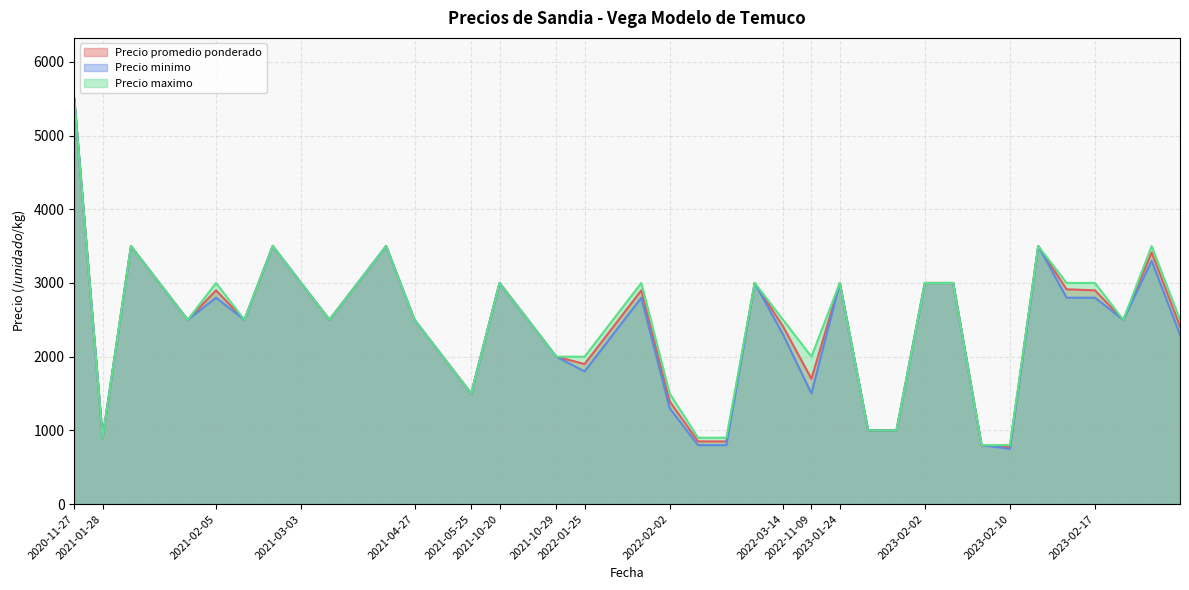

Reading left to right, list all the values displayed in this chart.

Precio promedio ponderado: 2020-11-27=5500	2021-01-28=900	2021-01-28=3500	2021-01-28=3000	2021-01-28=2500	2021-02-05=2900	2021-02-05=2500	2021-02-05=3500	2021-03-03=3500	2021-03-03=3000	2021-03-03=2500	2021-03-03=3000	2021-04-27=2500	2021-04-27=2000	2021-05-25=1500	2021-10-20=3000	2021-10-20=2500	2021-10-29=2000	2022-01-25=2900	2022-01-25=2400	2022-01-25=1900	2022-02-02=1394	2022-02-02=850	2022-02-02=850	2022-02-02=3000	2022-03-14=2409	2022-11-09=1700	2023-01-24=1000	2023-01-24=3000	2023-01-24=1000	2023-02-02=3000	2023-02-02=3000	2023-02-02=800	2023-02-10=770	2023-02-10=3500	2023-02-10=2914	2023-02-17=2500	2023-02-17=3414	2023-02-17=2900	2023-02-17=2411
Precio minimo: 2020-11-27=5500	2021-01-28=900	2021-01-28=3500	2021-01-28=3000	2021-01-28=2500	2021-02-05=2800	2021-02-05=2500	2021-02-05=3500	2021-03-03=3500	2021-03-03=3000	2021-03-03=2500	2021-03-03=3000	2021-04-27=2500	2021-04-27=2000	2021-05-25=1500	2021-10-20=3000	2021-10-20=2500	2021-10-29=2000	2022-01-25=2800	2022-01-25=2300	2022-01-25=1800	2022-02-02=1300	2022-02-02=800	2022-02-02=800	2022-02-02=3000	2022-03-14=2300	2022-11-09=1500	2023-01-24=1000	2023-01-24=3000	2023-01-24=1000	2023-02-02=3000	2023-02-02=3000	2023-02-02=800	2023-02-10=750	2023-02-10=3500	2023-02-10=2800	2023-02-17=2500	2023-02-17=3300	2023-02-17=2800	2023-02-17=2300
Precio maximo: 2020-11-27=5500	2021-01-28=900	2021-01-28=3500	2021-01-28=3000	2021-01-28=2500	2021-02-05=3000	2021-02-05=2500	2021-02-05=3500	2021-03-03=3500	2021-03-03=3000	2021-03-03=2500	2021-03-03=3000	2021-04-27=2500	2021-04-27=2000	2021-05-25=1500	2021-10-20=3000	2021-10-20=2500	2021-10-29=2000	2022-01-25=3000	2022-01-25=2500	2022-01-25=2000	2022-02-02=1500	2022-02-02=900	2022-02-02=900	2022-02-02=3000	2022-03-14=2500	2022-11-09=2000	2023-01-24=1000	2023-01-24=3000	2023-01-24=1000	2023-02-02=3000	2023-02-02=3000	2023-02-02=800	2023-02-10=800	2023-02-10=3500	2023-02-10=3000	2023-02-17=2500	2023-02-17=3500	2023-02-17=3000	2023-02-17=2500